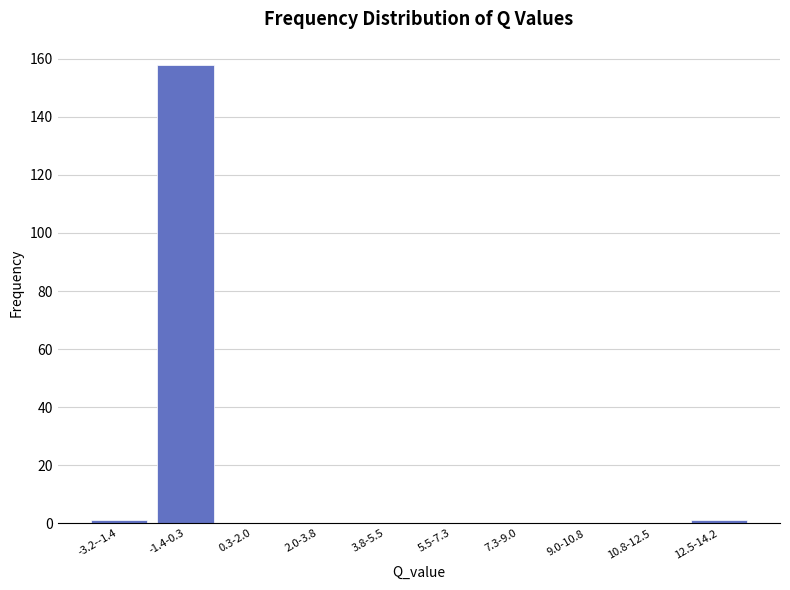

Reading left to right, extract all data points from this chart.

-3.2--1.4=1	-1.4-0.3=158	0.3-2.0=0	2.0-3.8=0	3.8-5.5=0	5.5-7.3=0	7.3-9.0=0	9.0-10.8=0	10.8-12.5=0	12.5-14.2=1